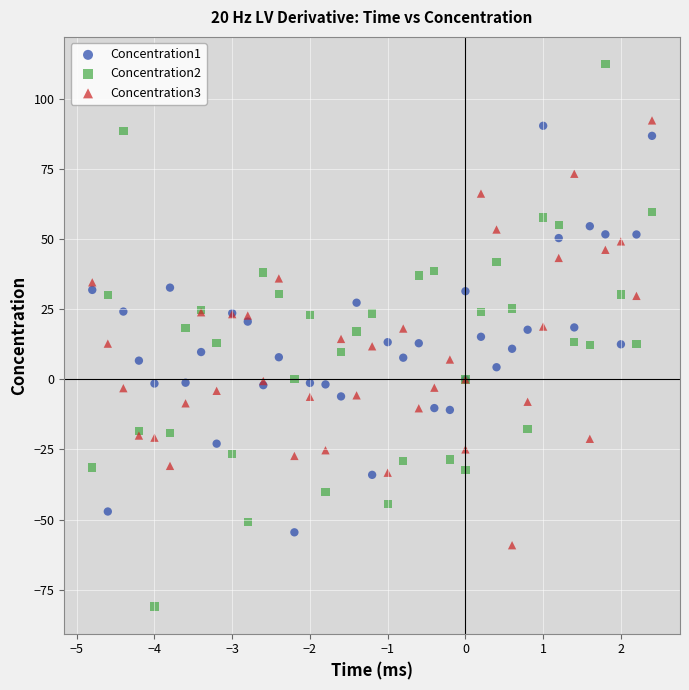

What is the X range (max minus min) for the scatter plot?

7.2